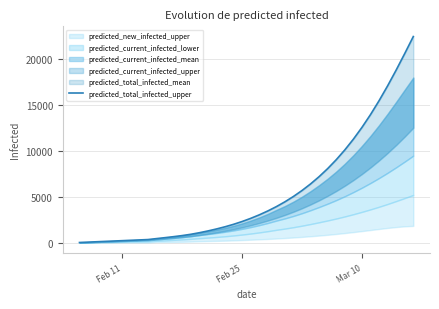

What is the value of the 20th point from the left?

2326